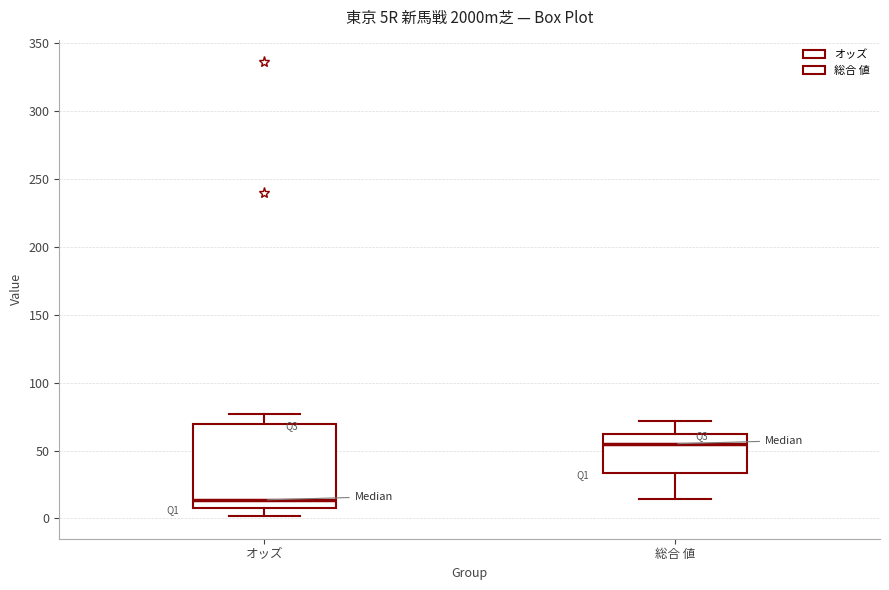

Reading left to right, transcribe this box plot: for each box, give where its median line is, the range the box spans, and where its two whiskers end, as read against the y-axis. The values are not printed on the chart, so give them approximately, as read against the axis.

オッズ: median 15, box 10 to 70, whiskers 0 to 75
総合 値: median 55, box 35 to 65, whiskers 15 to 70